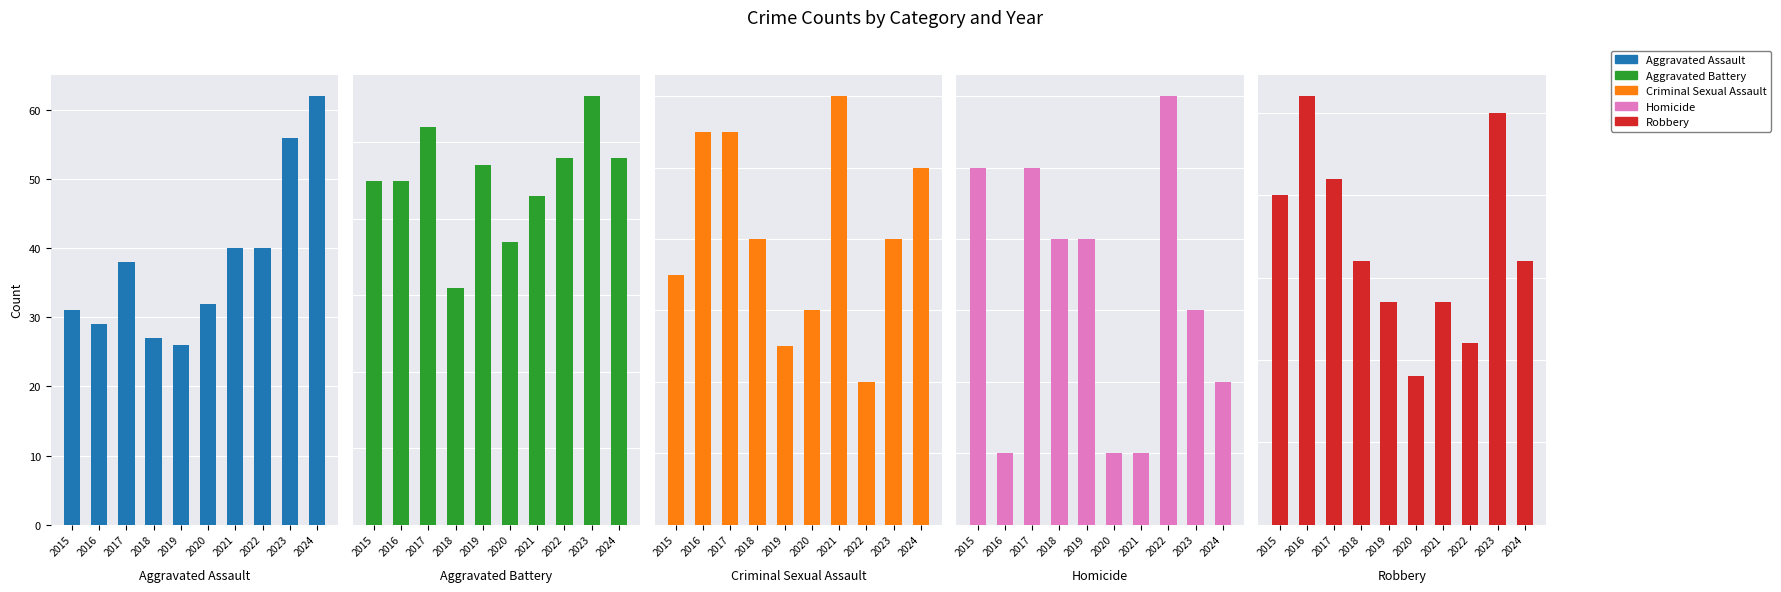

What is the value of the Homicide bar at the 5th from the left?

4